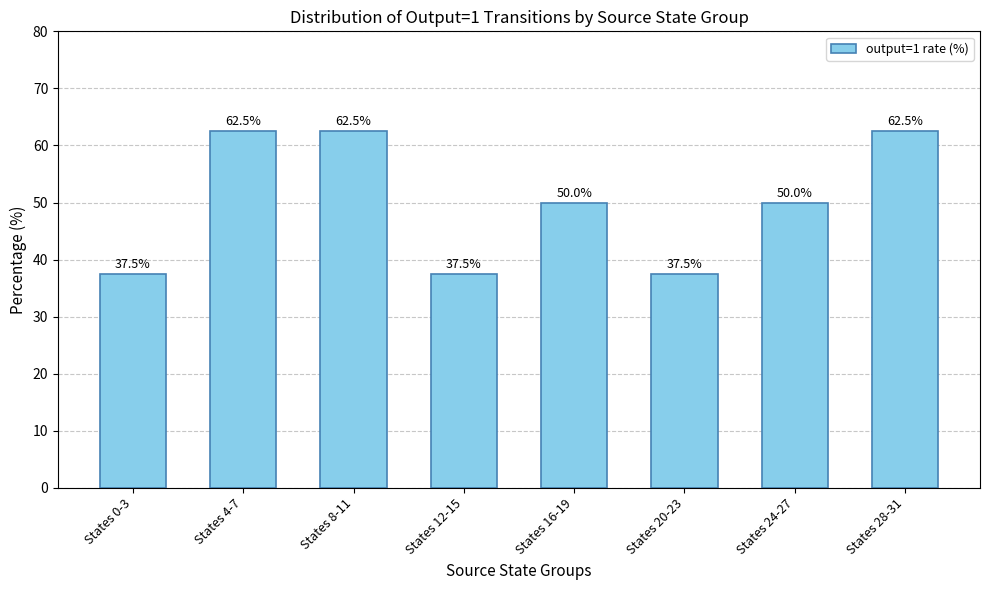

What is the sum of the values at States 4-7 and States 8-11?

125.0